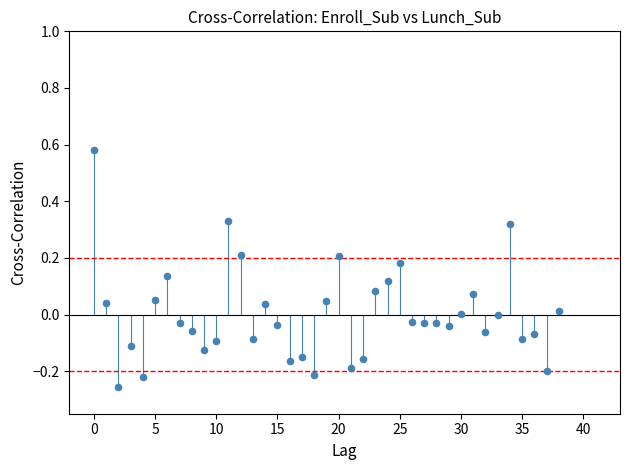

What is the range of Y values (max minus min)?

0.8